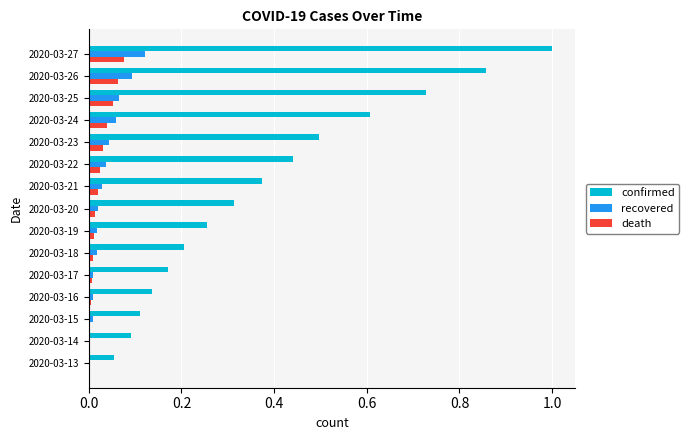

Which series changed the most between 2020-03-13 and 2020-03-18?

confirmed